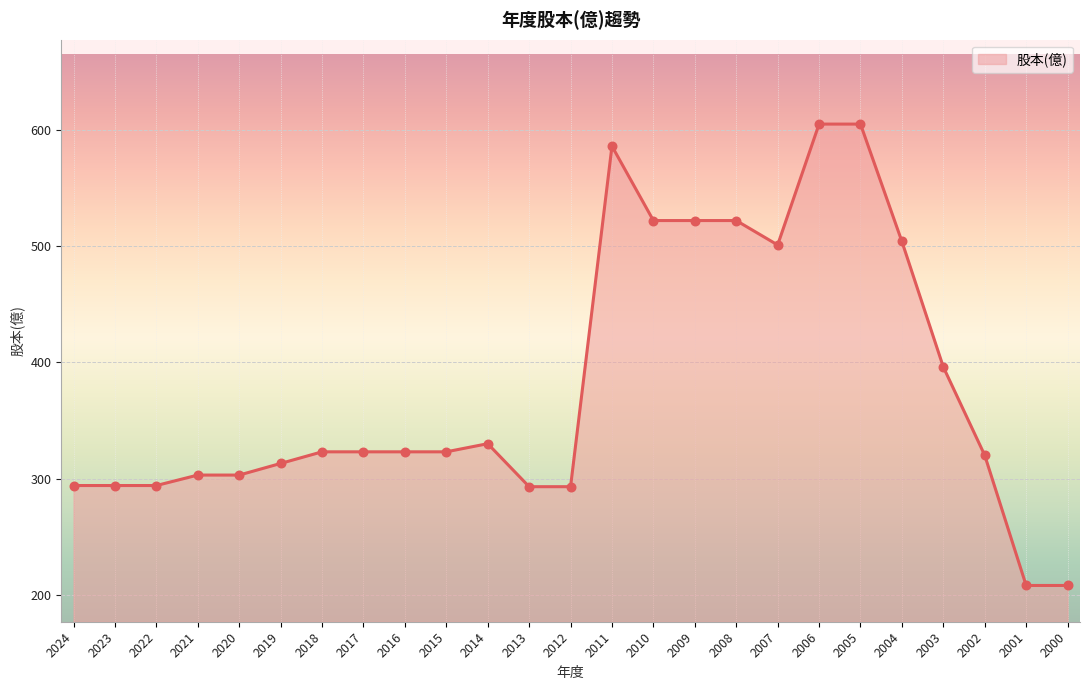

What is the change in value from 2004 to 2001?

-296